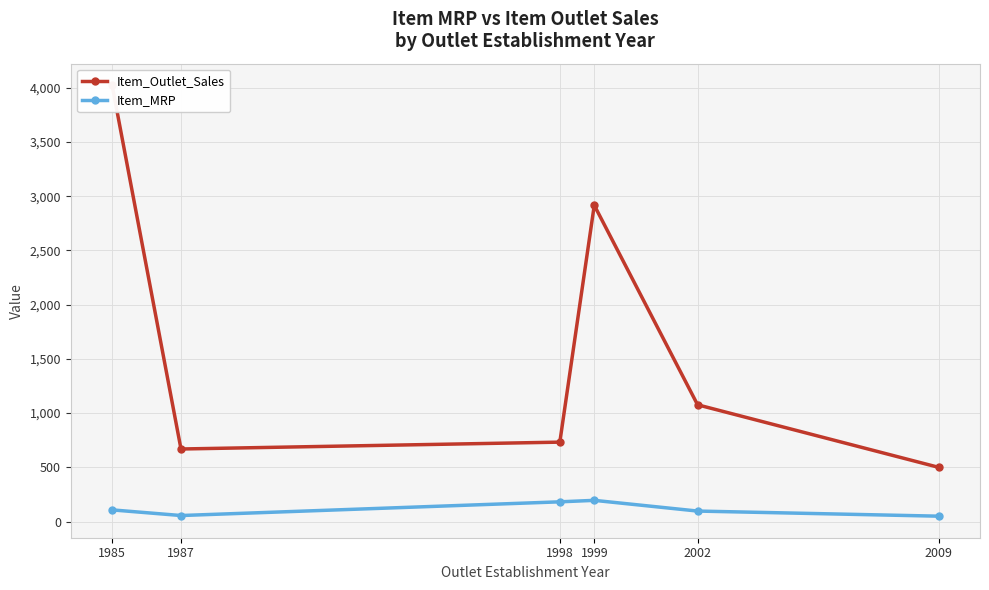

True or false: Item_MRP and Item_Outlet_Sales cross at least once.

False